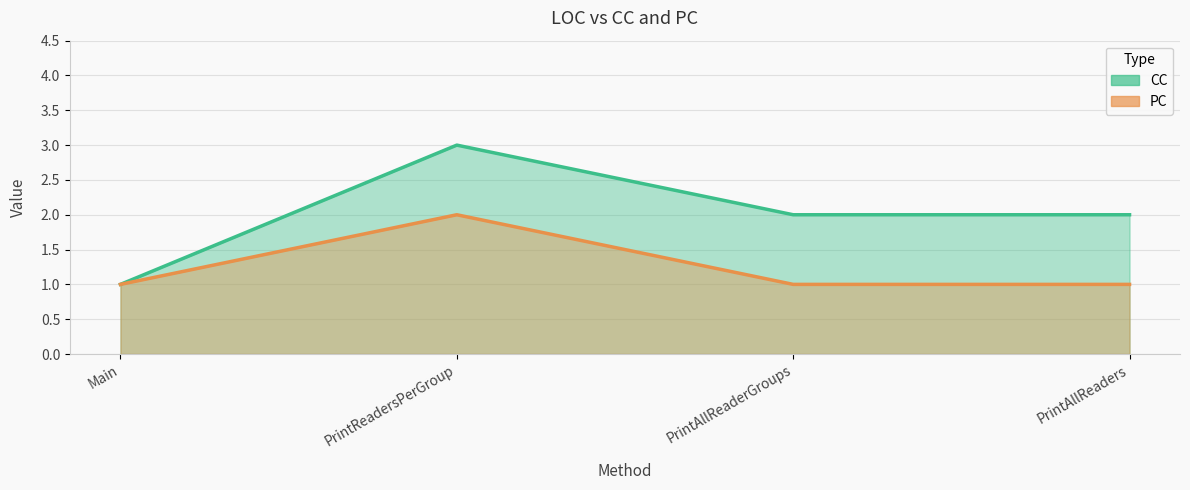

Which series has the largest range (max minus min)?

CC